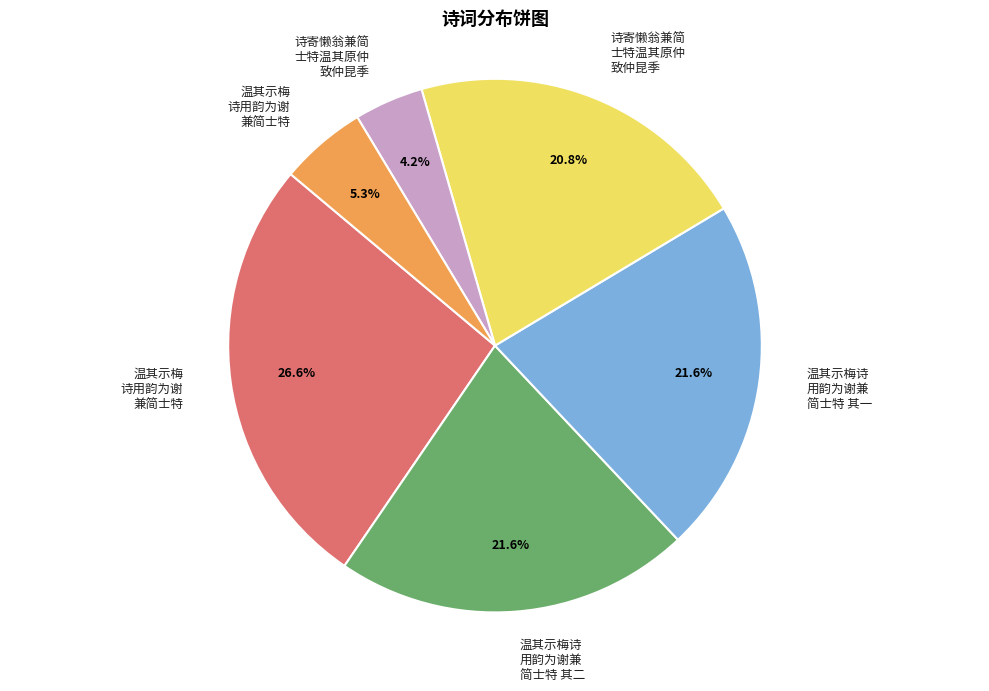

Is there a majority slice in this chart?

No